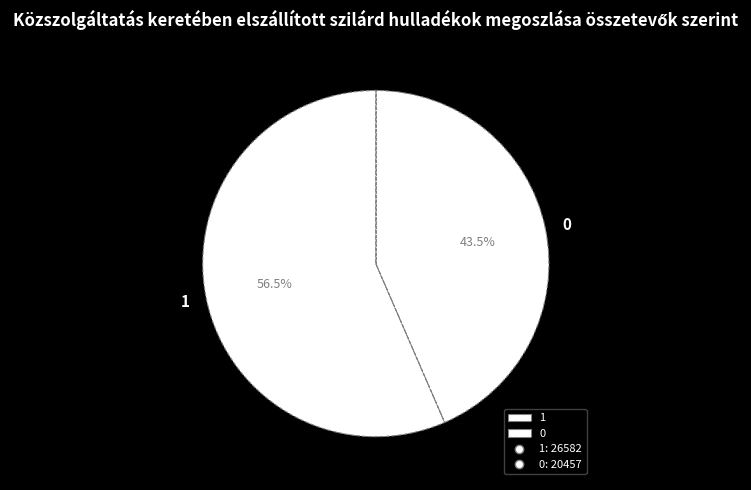

Does 1 account for over 50% of the chart?

Yes